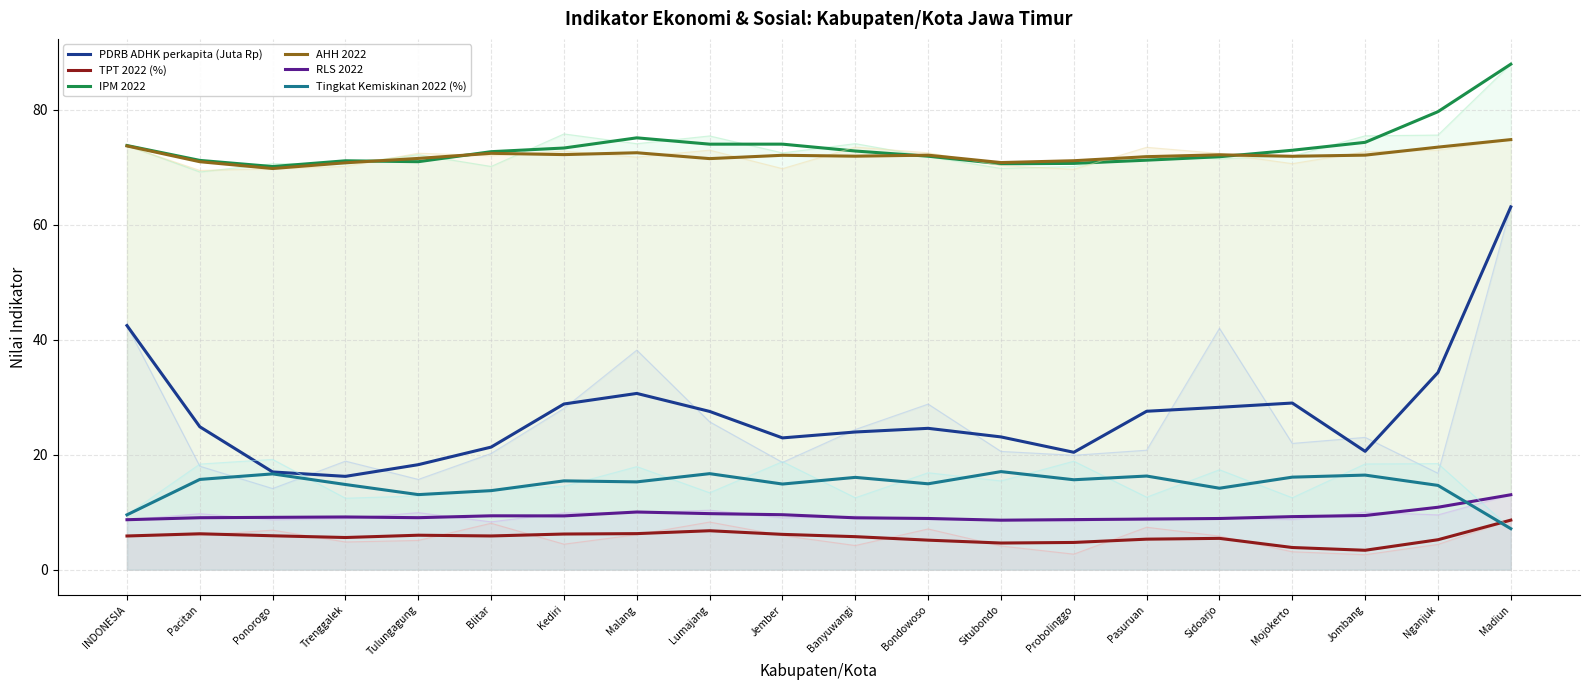

Where is the first local minimum for Tingkat Kemiskinan 2022 (%)?

Tulungagung